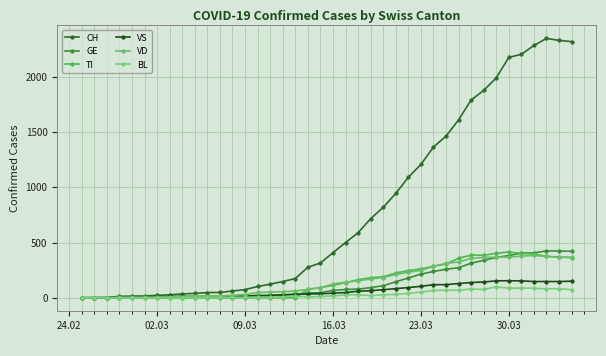

How many categories are shown in the chart?

40